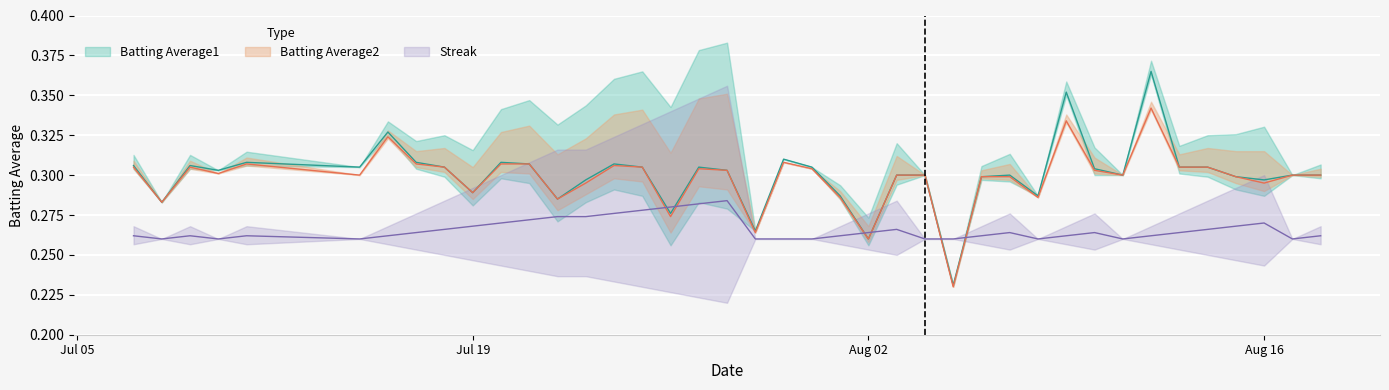

At how many categories does at least one series exceed 0?

40